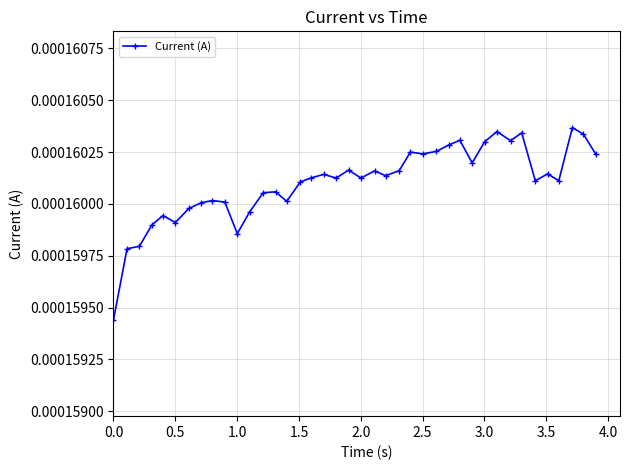

Count the values in the range 0 to 1.

40